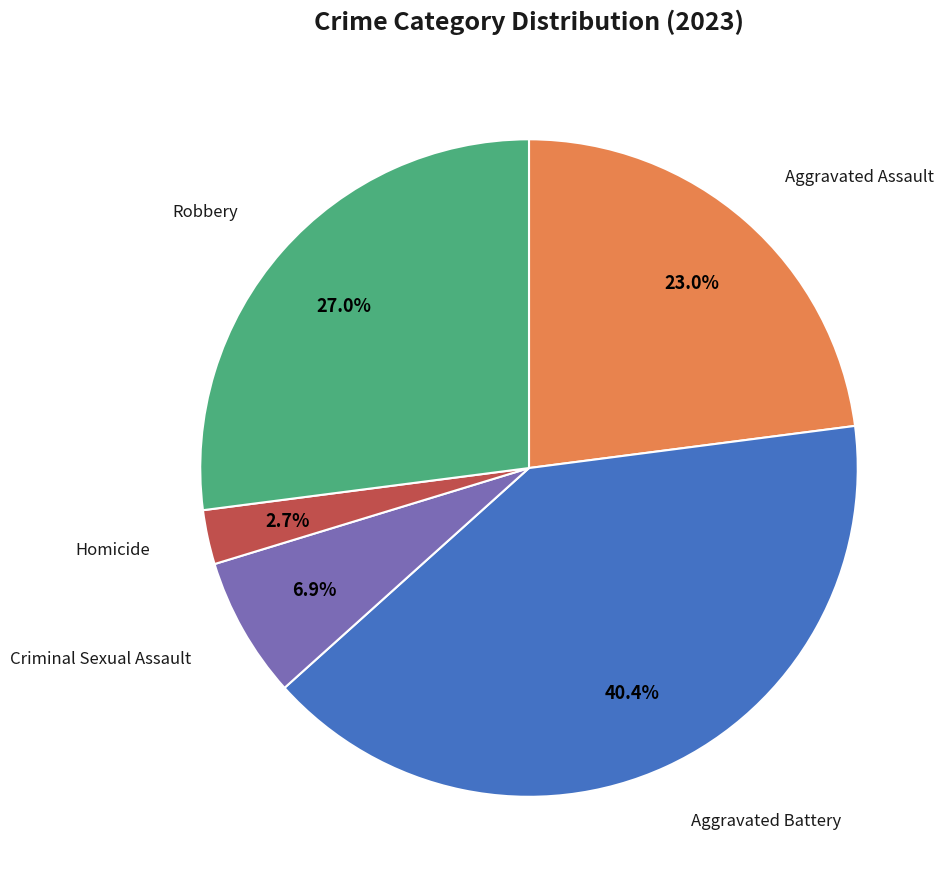

To the nearest percent, what is the difference between the largest and smallest slice percentages?

38%